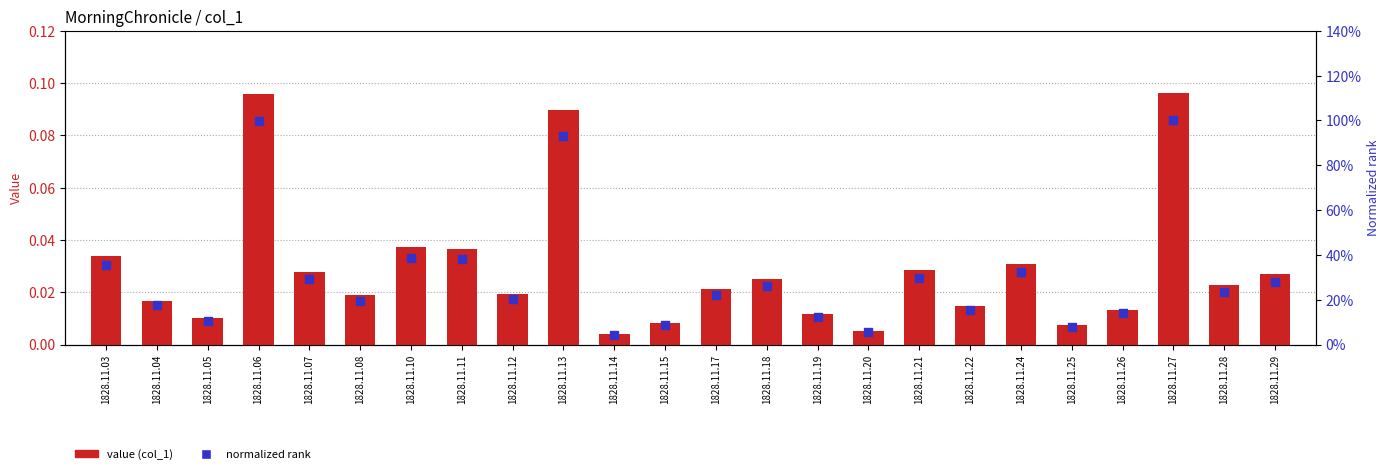

At which category is the sum across all series the highest?

1828.11.27